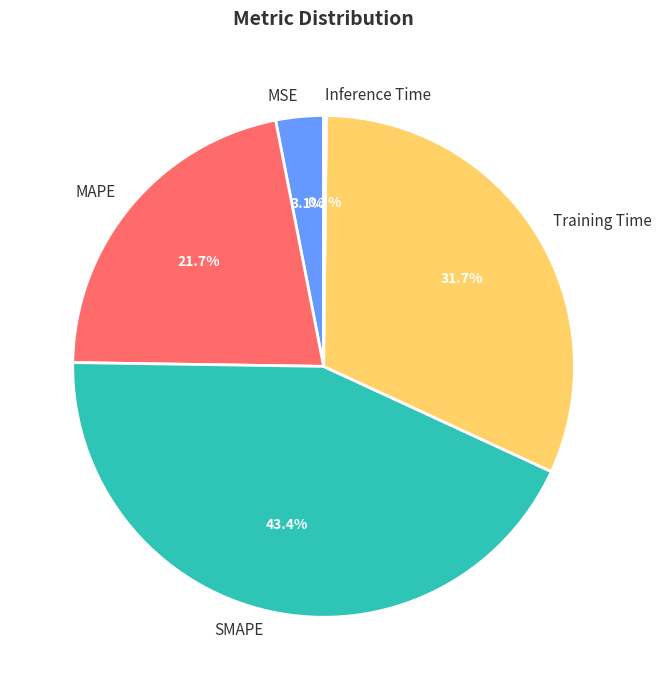

Is there any slice that represents more than half of the pie?

No